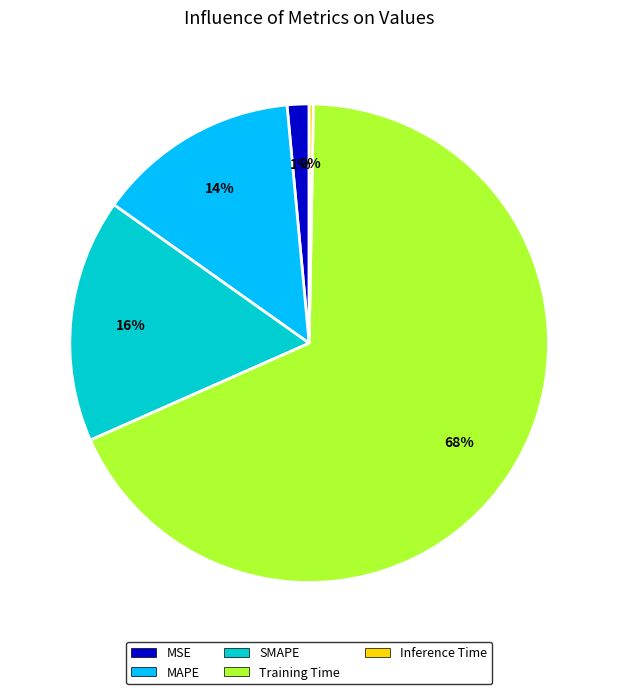

True or false: MSE accounts for 11% of the total.

False